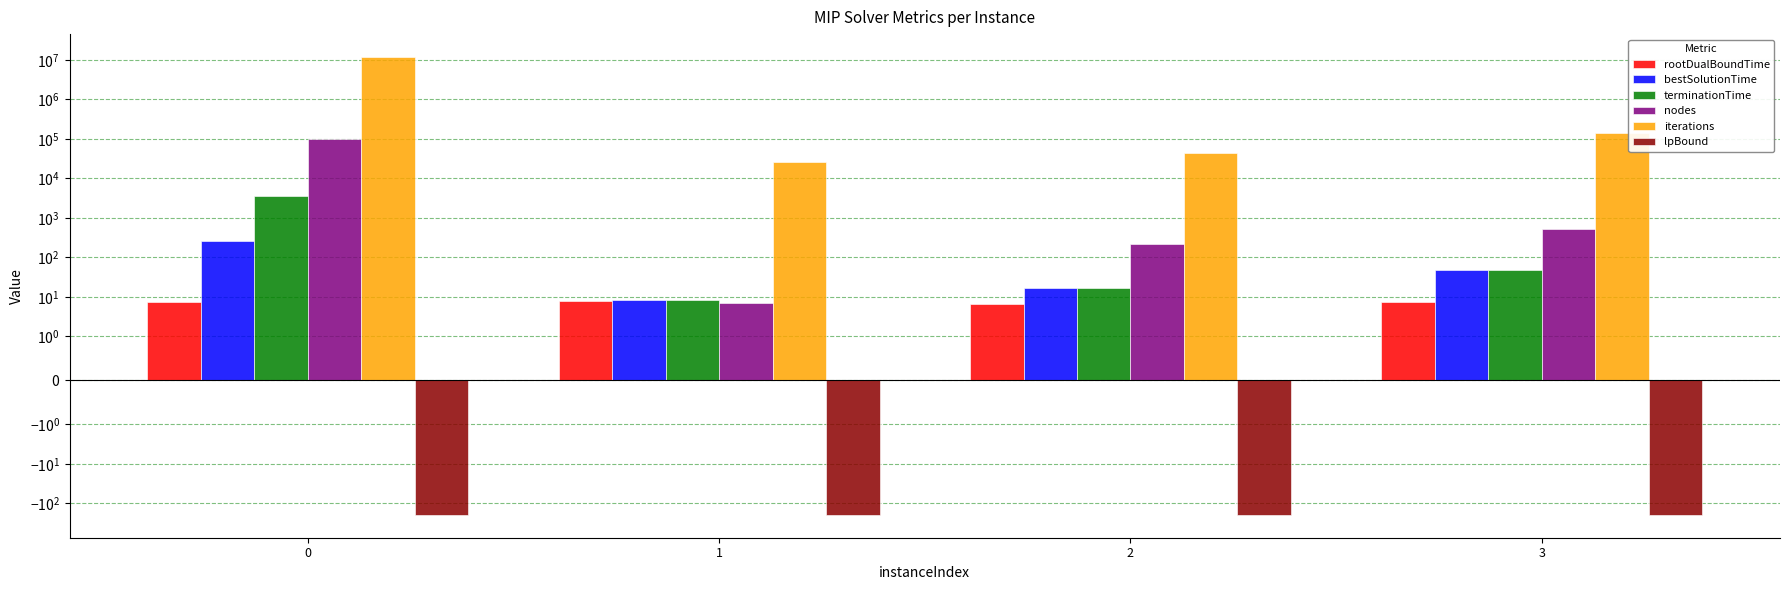

What is the maximum value shown in the chart?

11780374.0